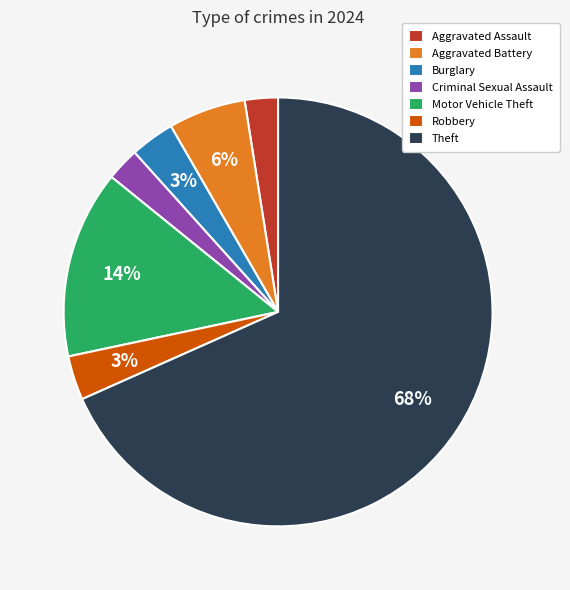

Which slice is the largest?

Theft